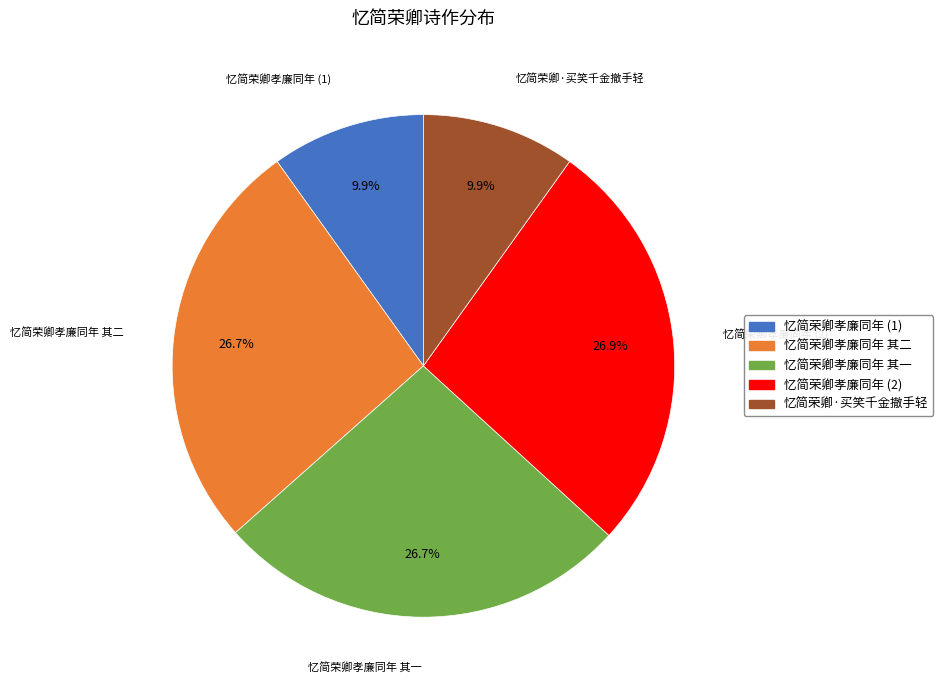

Does any single category account for the majority?

No